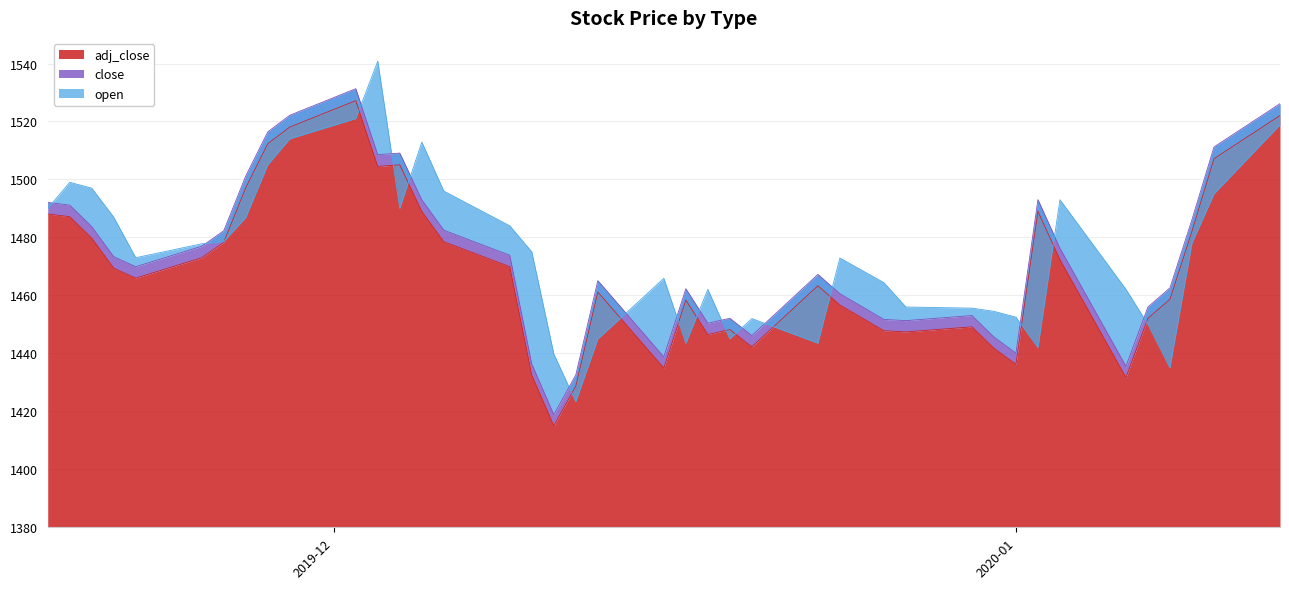

Where is the first local minimum for open?

2019-11-22